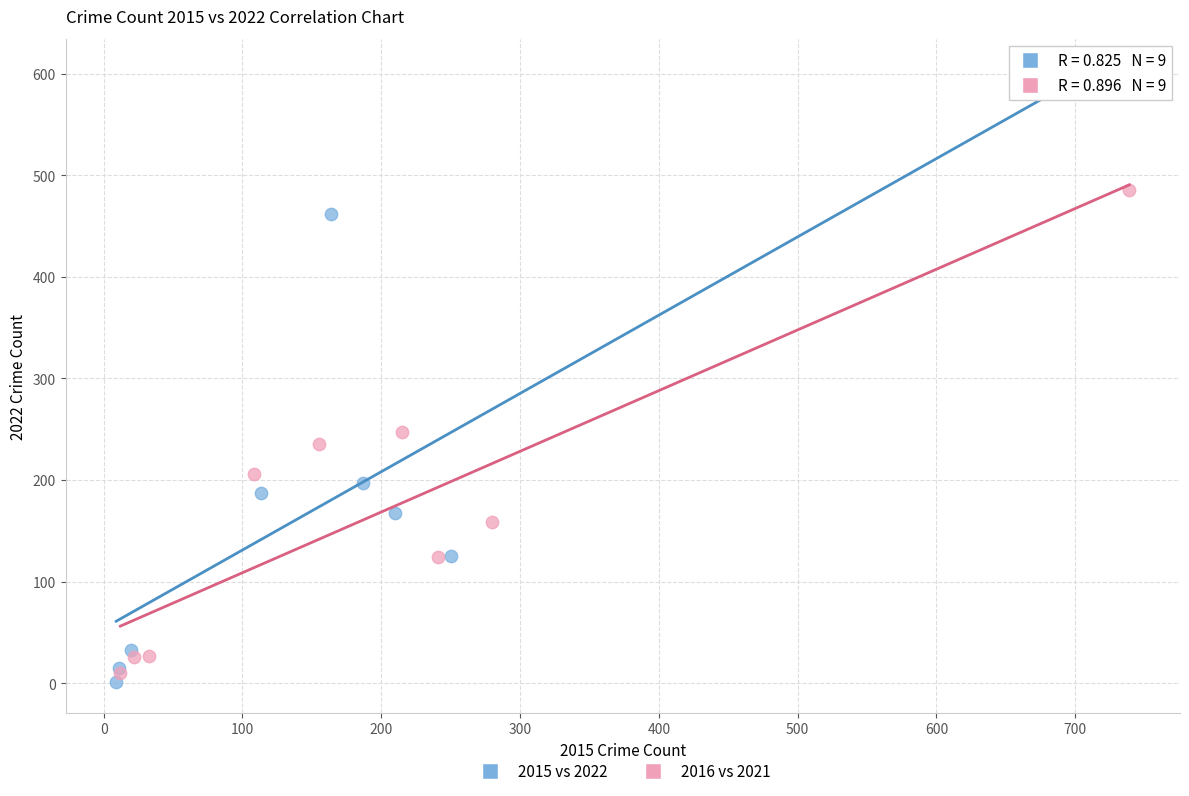

What are all the series names shown in the legend?

2015 vs 2022, 2016 vs 2021